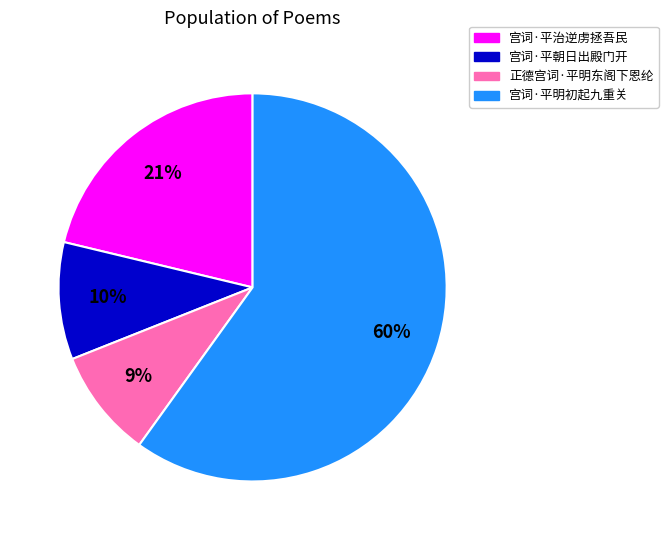

Is 宫词·平明初起九重关 the majority of the pie?

Yes